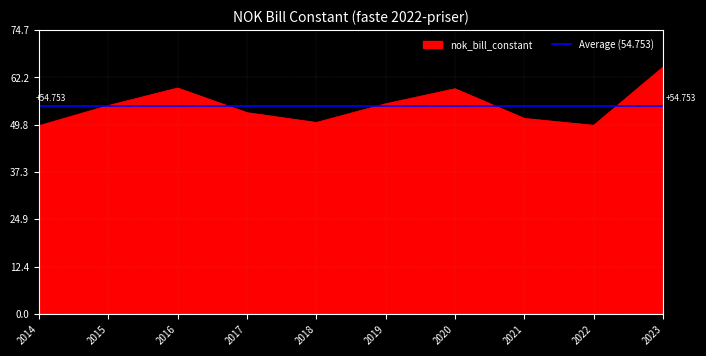

True or false: the data has more than 1 interior local peaks.

True